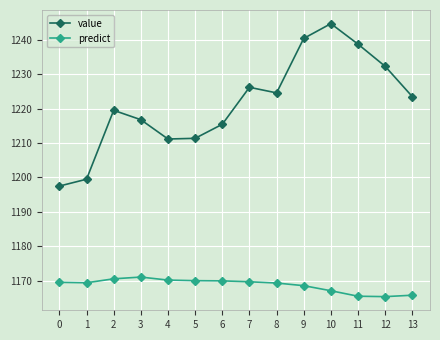

Rank the series by their maximum value, from lowest to highest.

predict, value